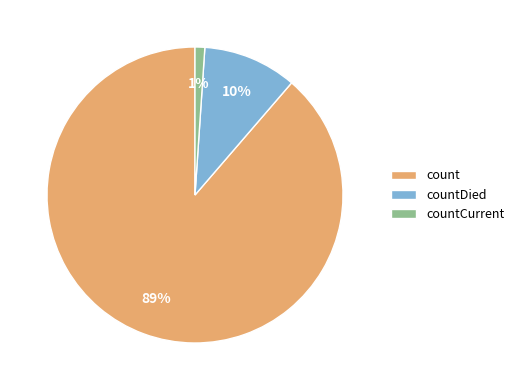

Combined, do count and countDied account for over 50%?

Yes